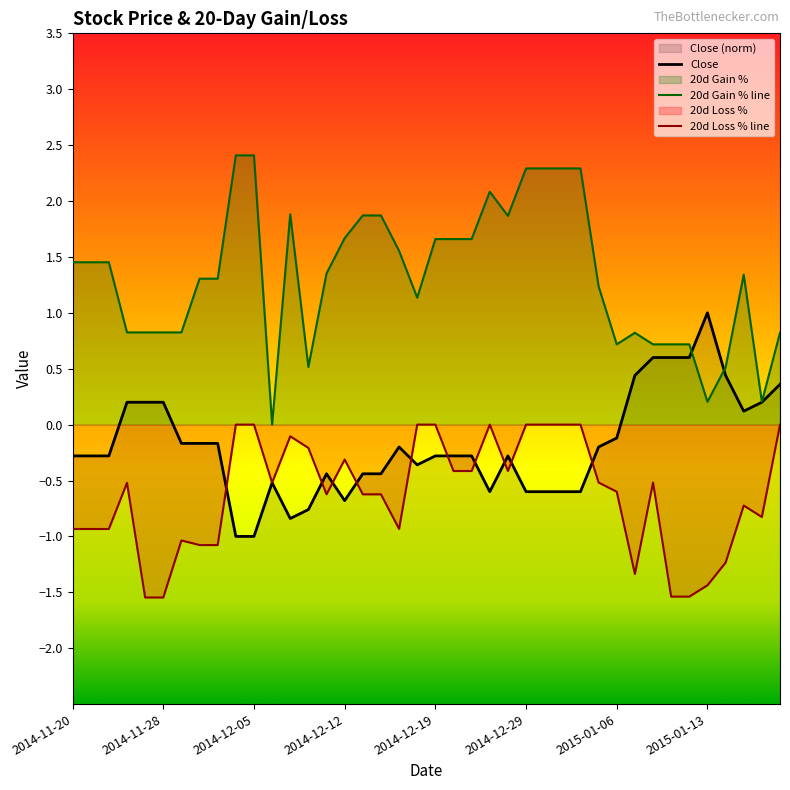

List the series in order of their peak value, highest first.

20d Gain % line, Close, 20d Loss % line